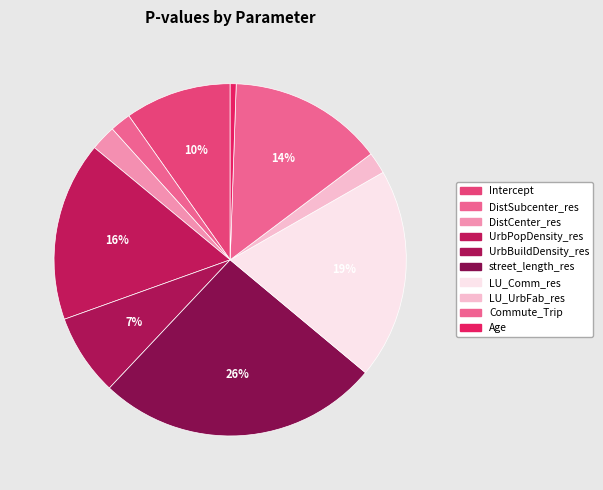

Is it true that UrbBuildDensity_res is 7% of the pie?

True